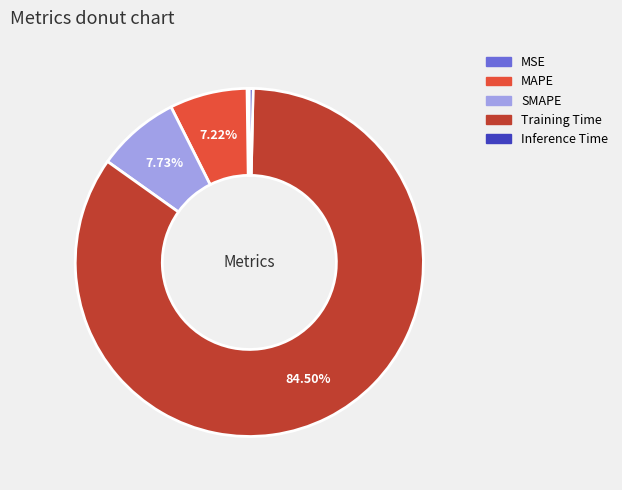

Does MAPE account for over 50% of the chart?

No